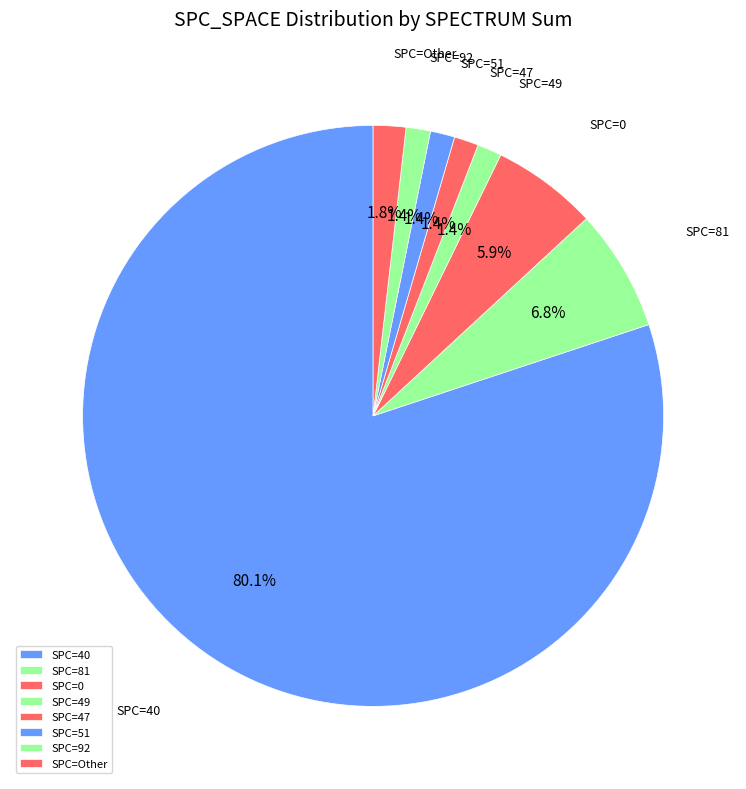

Which has a higher value, SPC=0 or SPC=40?

SPC=40